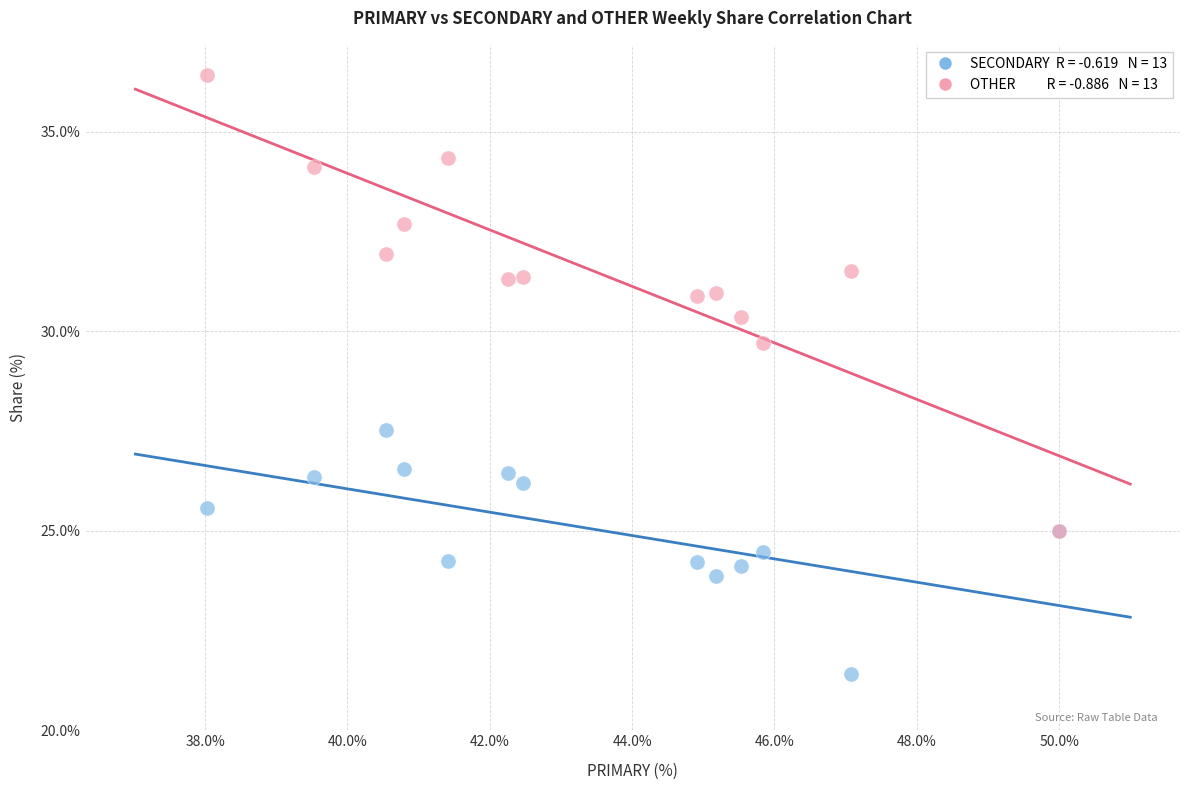

Across all series, what Y value is closest to 28?

27.5